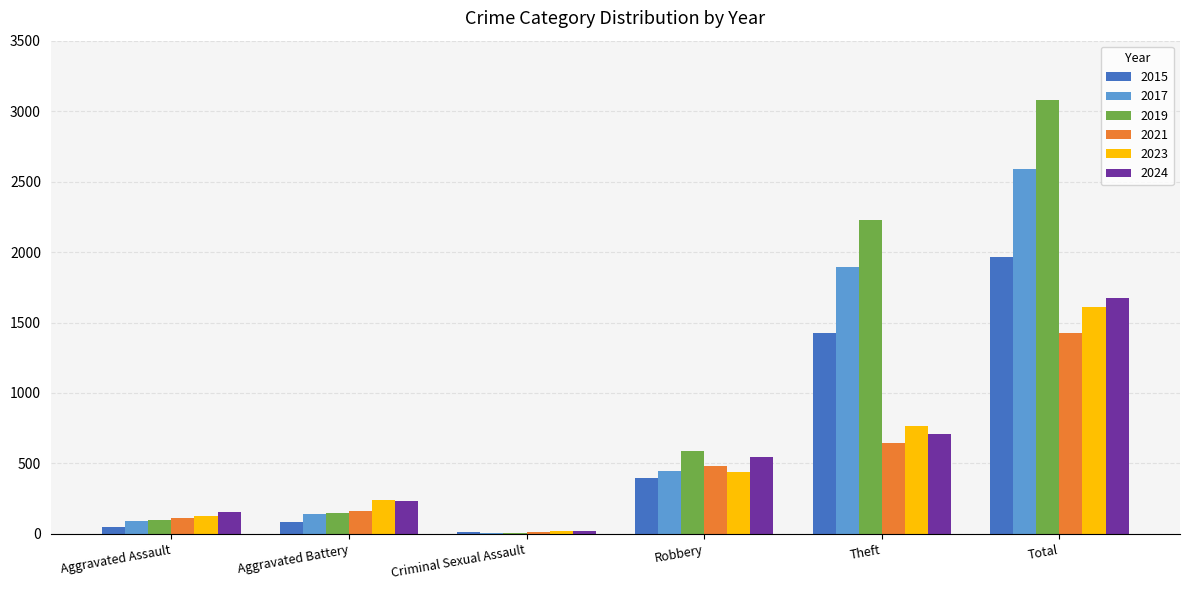

What is the sum of all 2019 values?

6155